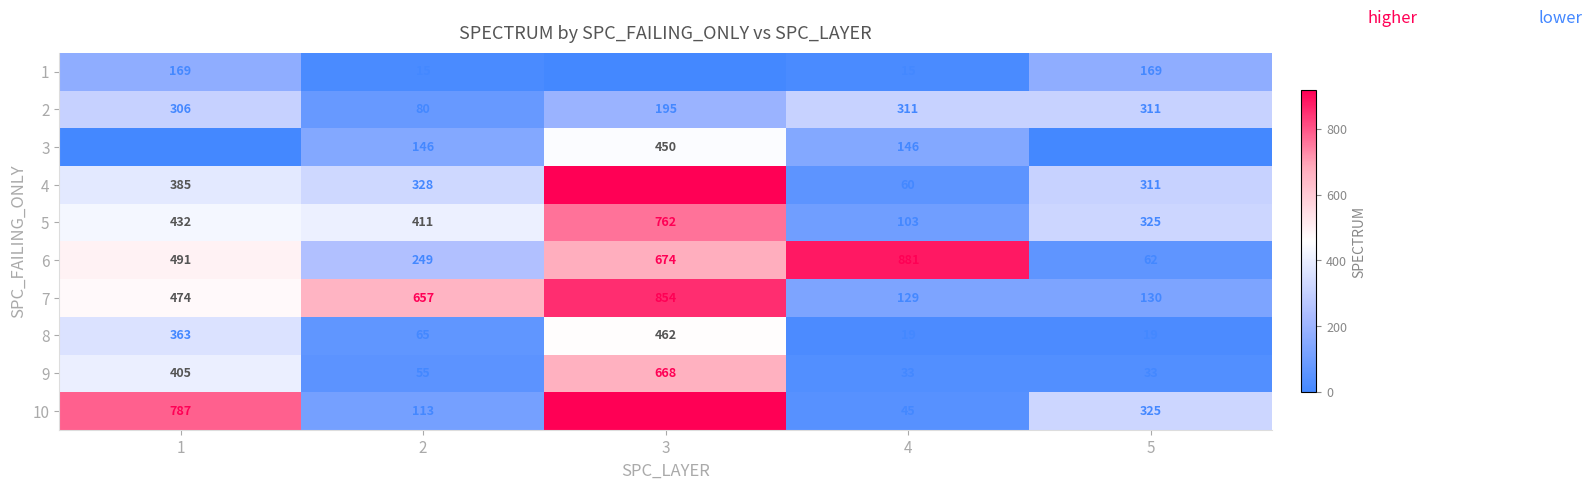

Is it true that 8 equals 241 at 1?

False